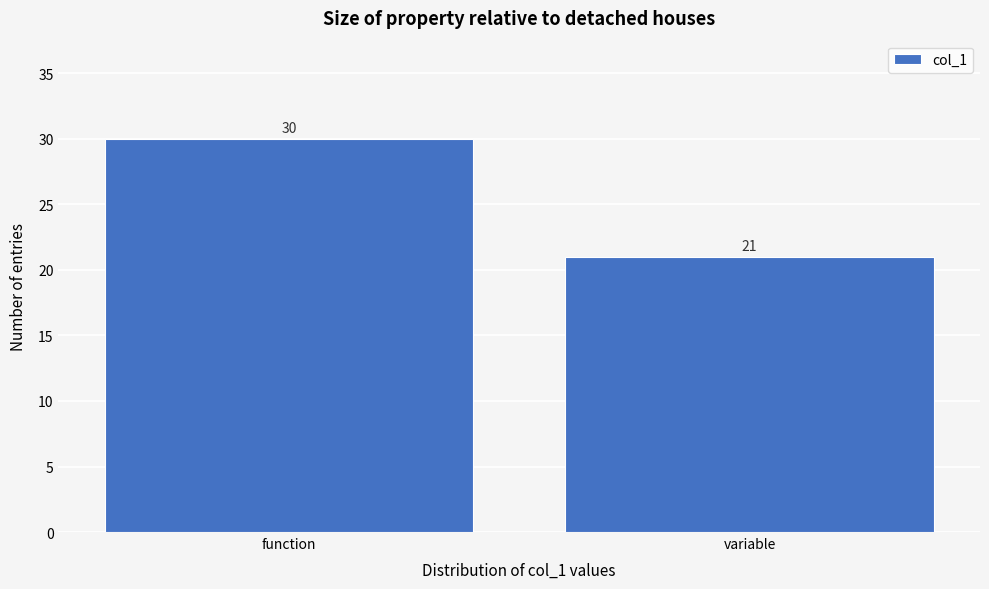

Reading left to right, extract all data points from this chart.

function=30	variable=21